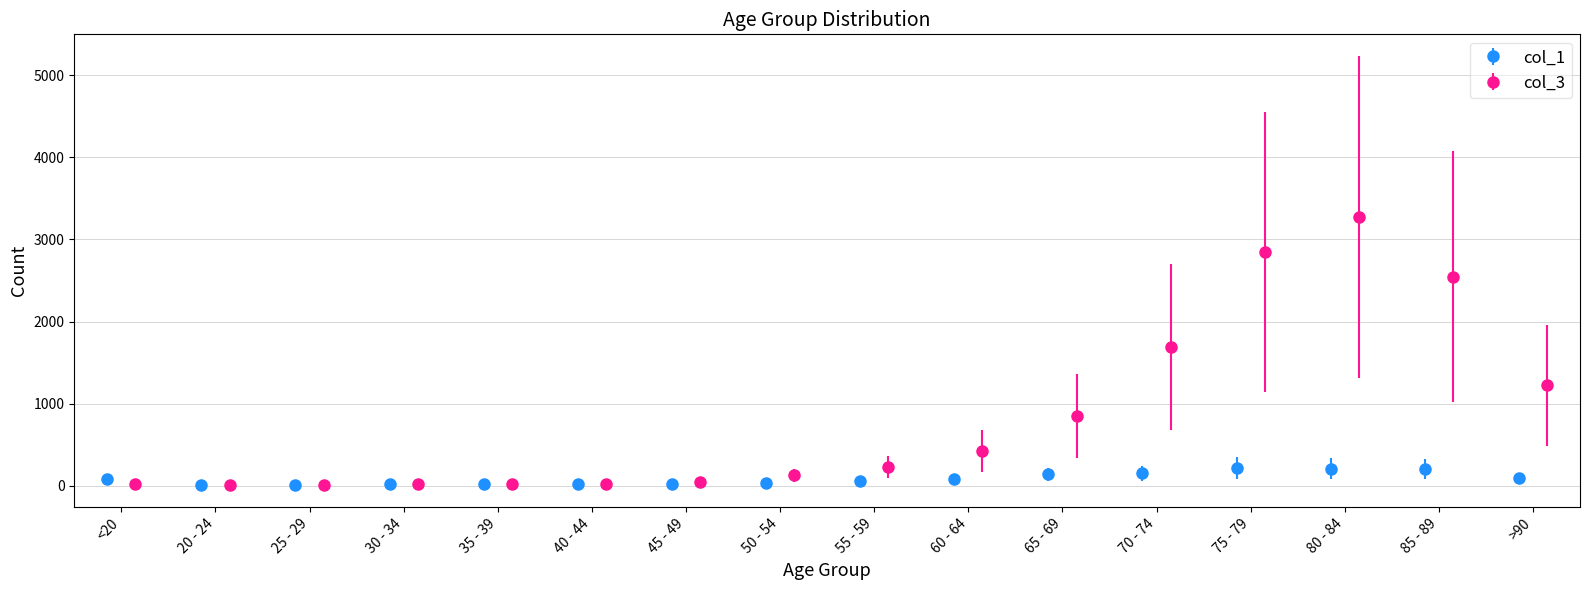

The value of col_1 at 20 - 24 is 5. True or false?

True